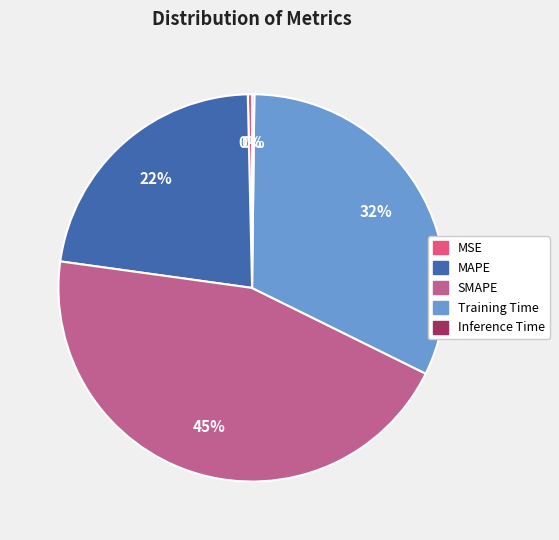

The SMAPE slice represents 33% of the pie. True or false?

False